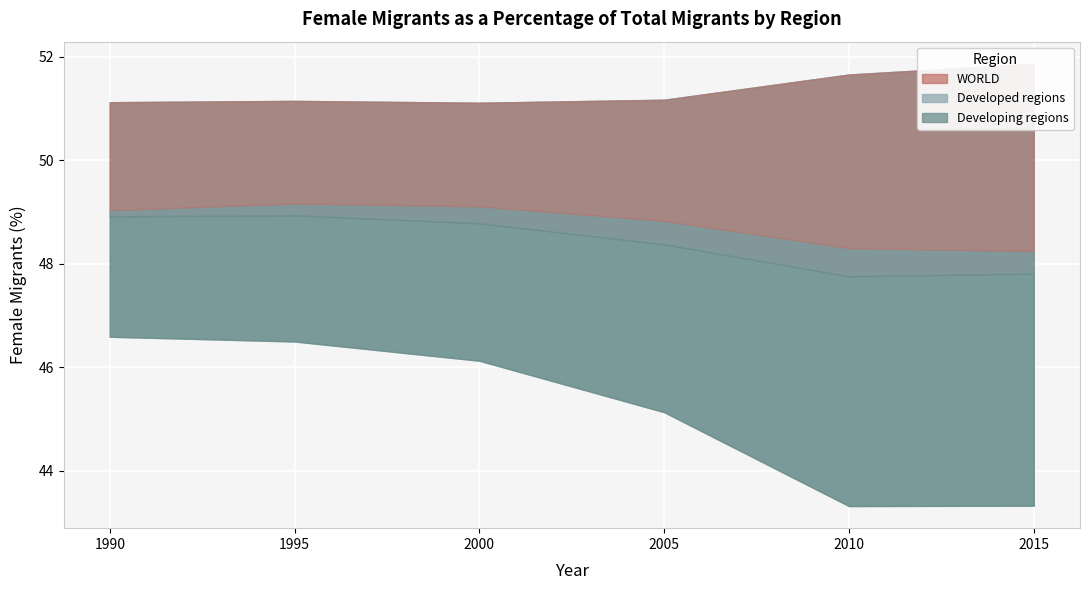

Rank the series at 2010 from highest to lowest value.

Developed regions, WORLD, Developing regions